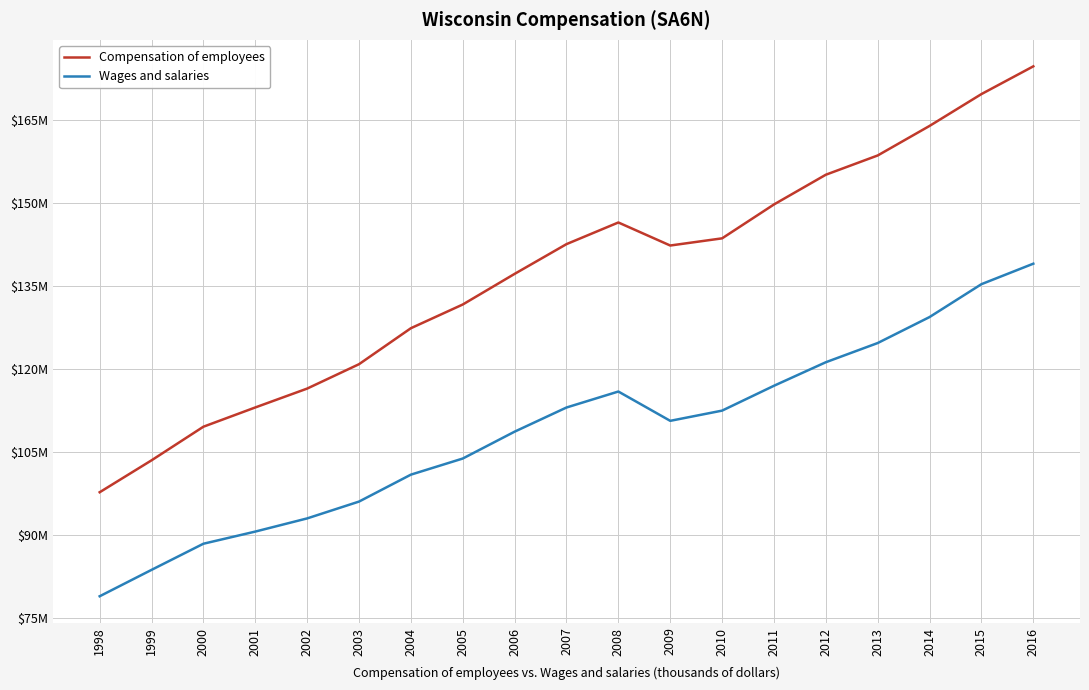

Where is the first local minimum for Wages and salaries?

2009